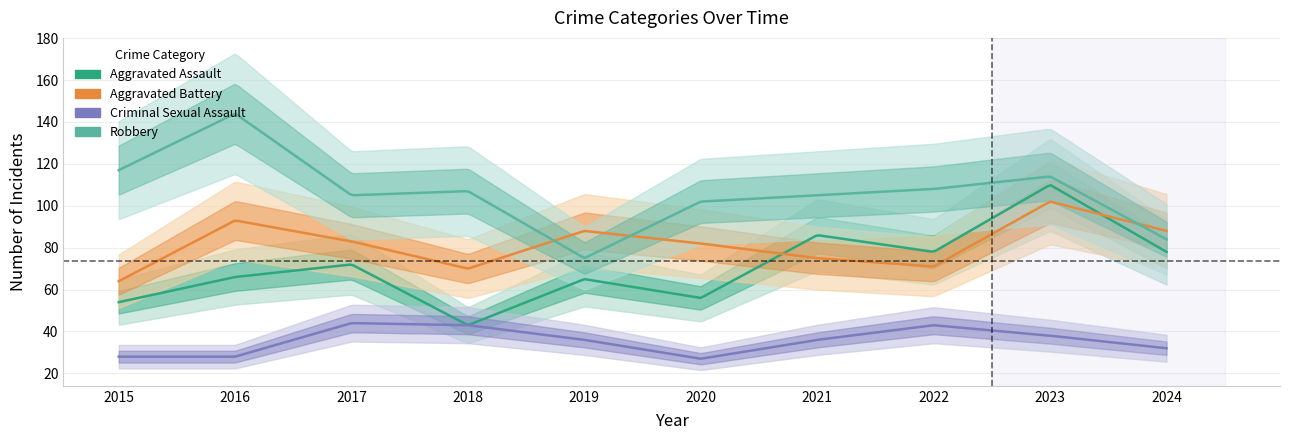

What is the value of the Criminal Sexual Assault point at the 1st from the left?

28